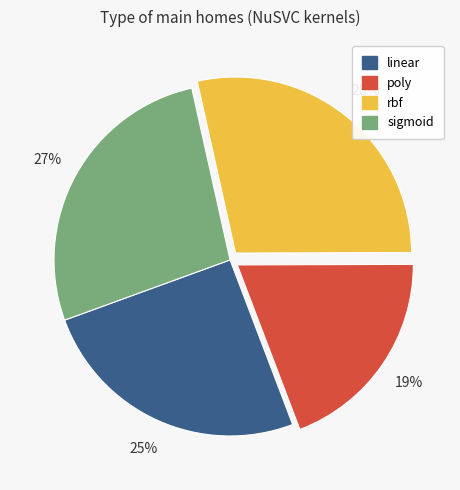

Count the number of slices in the pie.

4